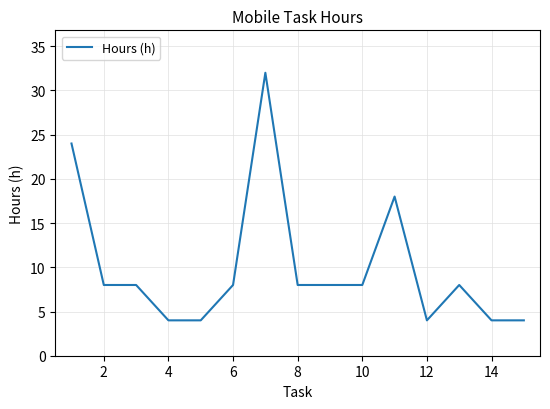

What is the minimum value shown in the chart?

4